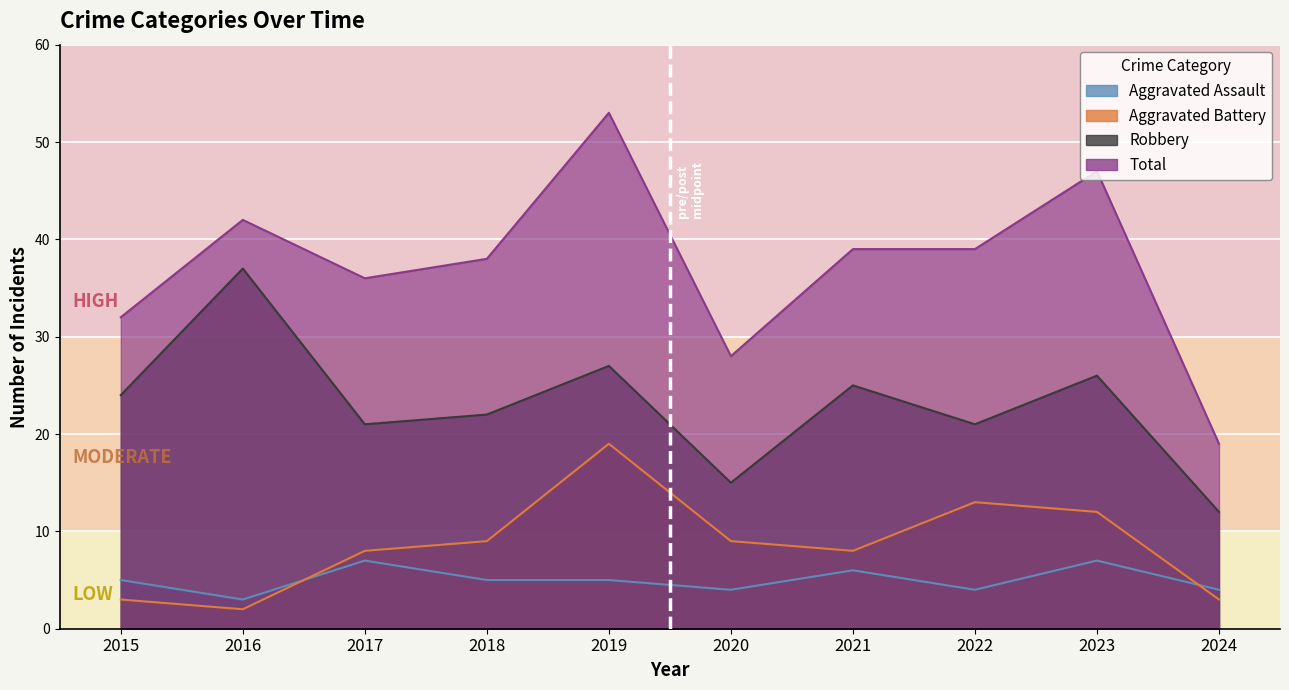

Which series has the largest total across all categories?

Total